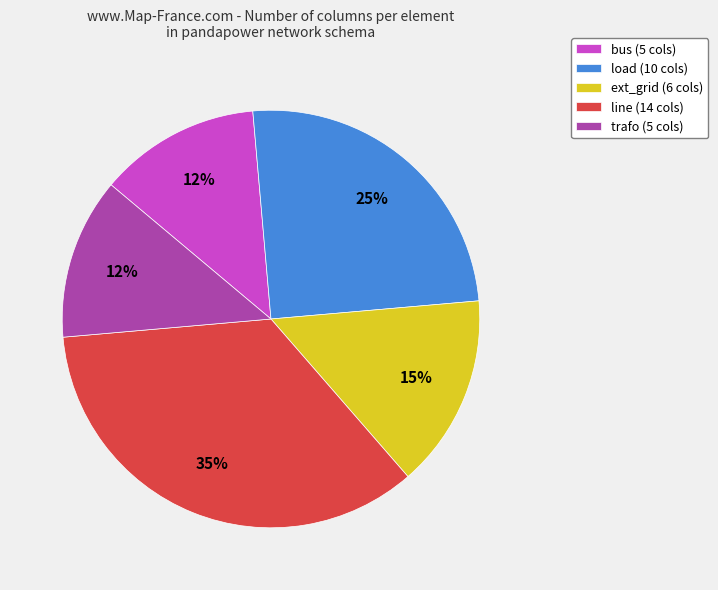

What is the ratio of the value at bus to the value at trafo?

1.0